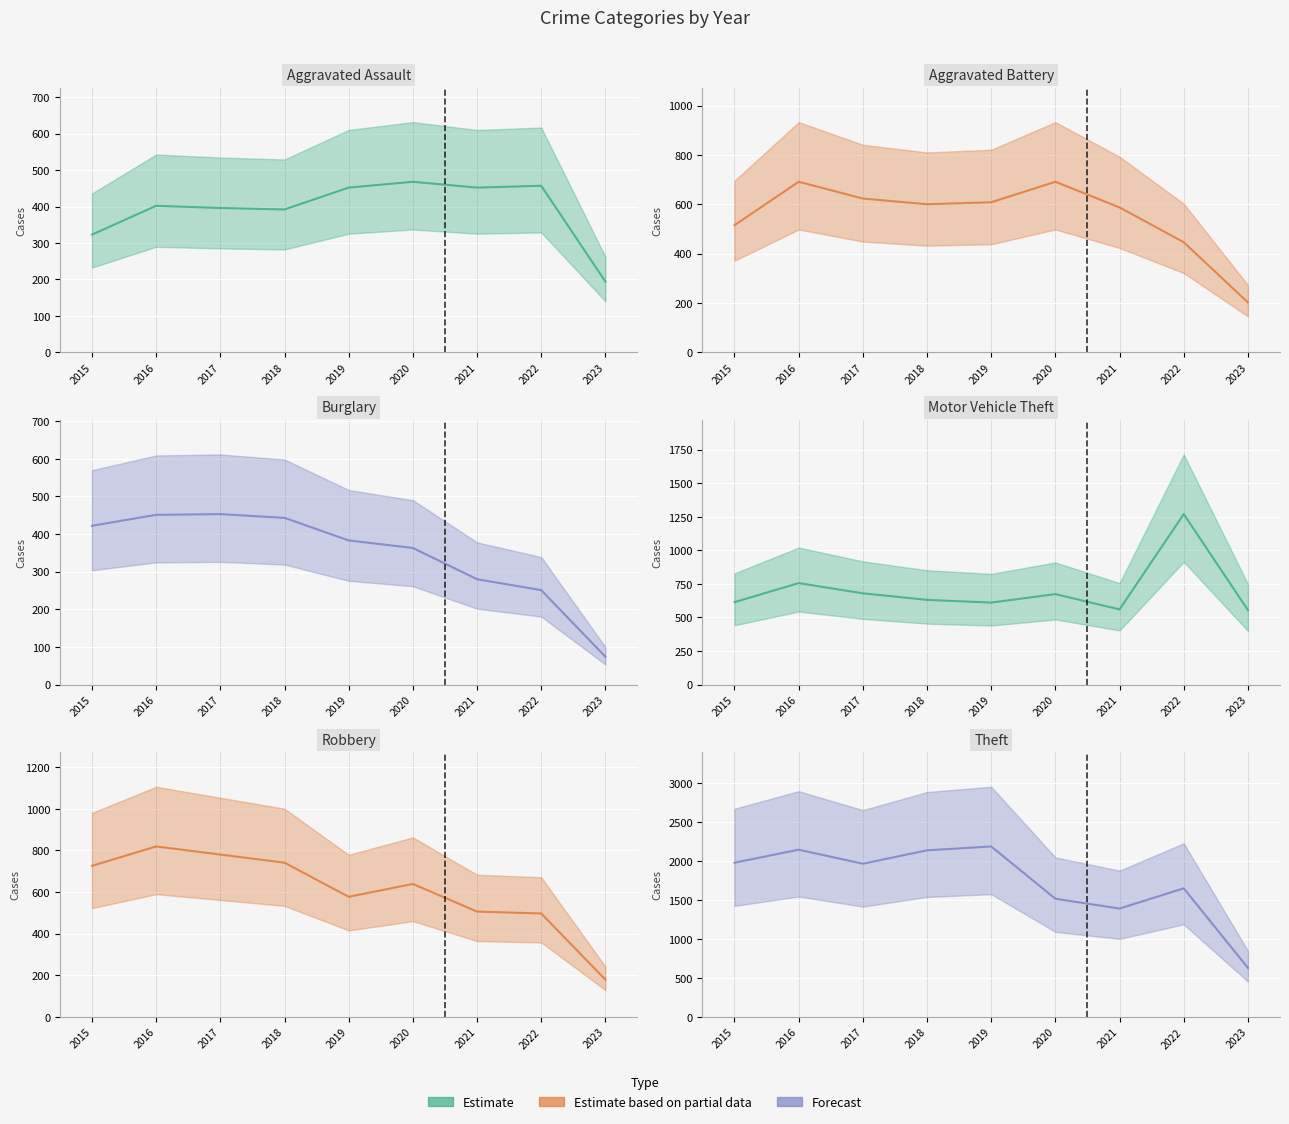

Where is the first local maximum for Aggravated Assault?

2016